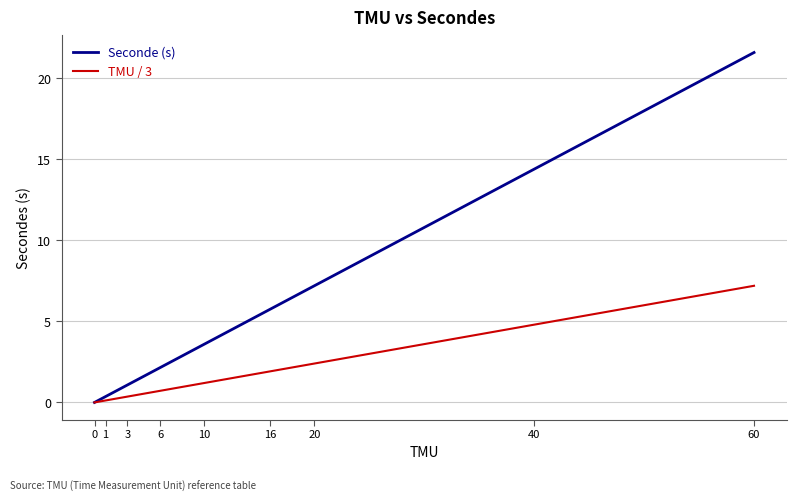

Which series has the largest range (max minus min)?

Seconde (s)